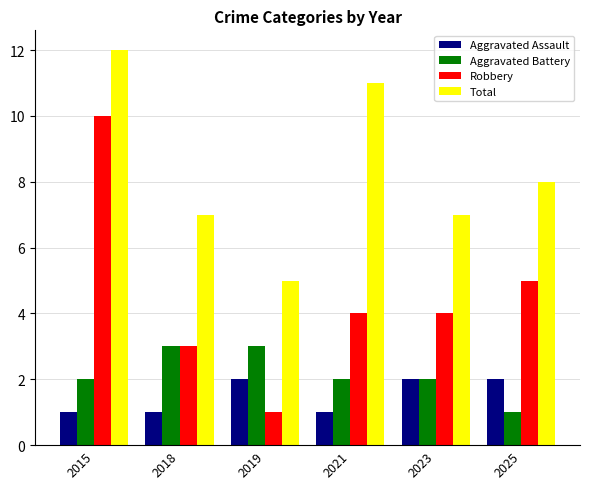

The value of Aggravated Assault at 2023 is 1. True or false?

False